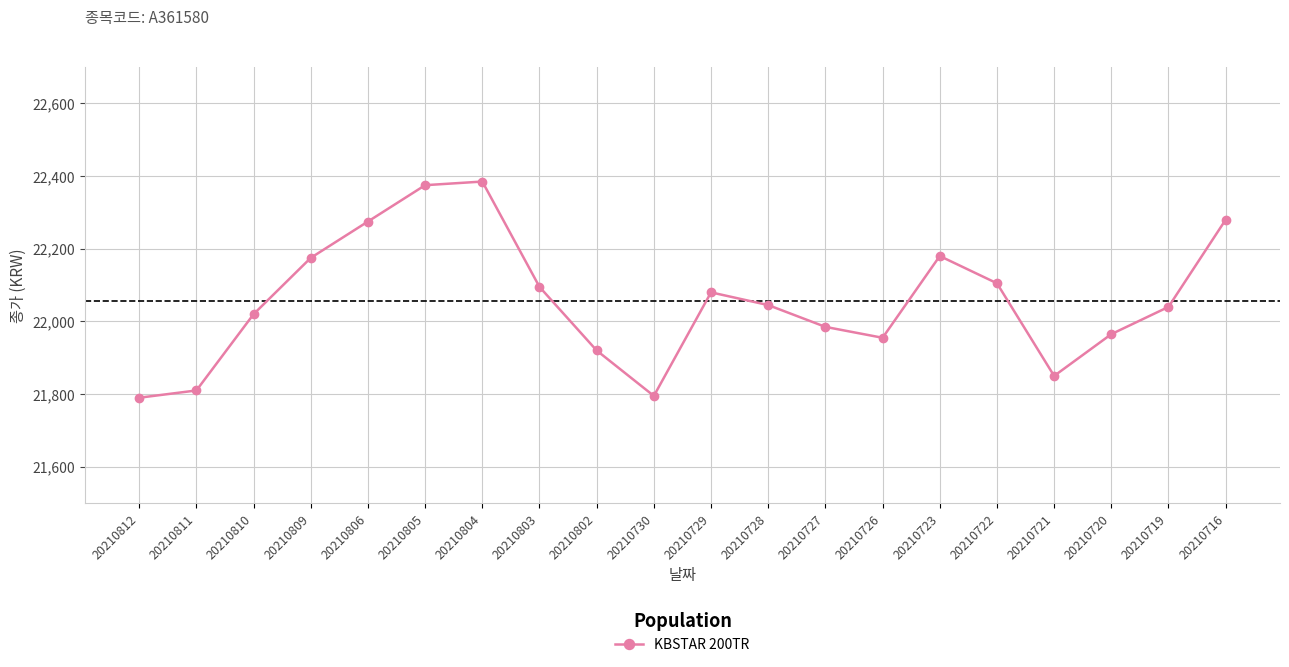

Is it true that the value at 20210722 is 32797?

False